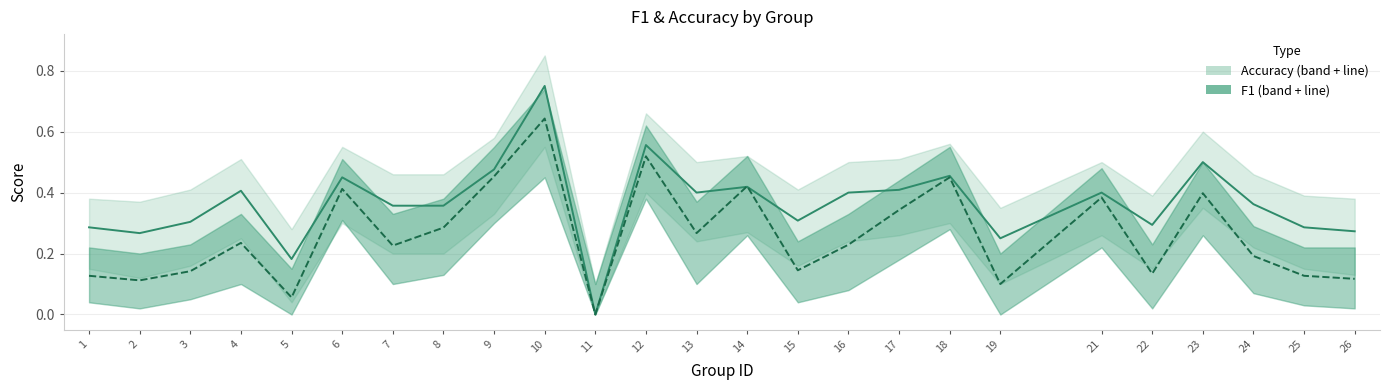

What is the spread (max minus min) of values at 25?

0.2